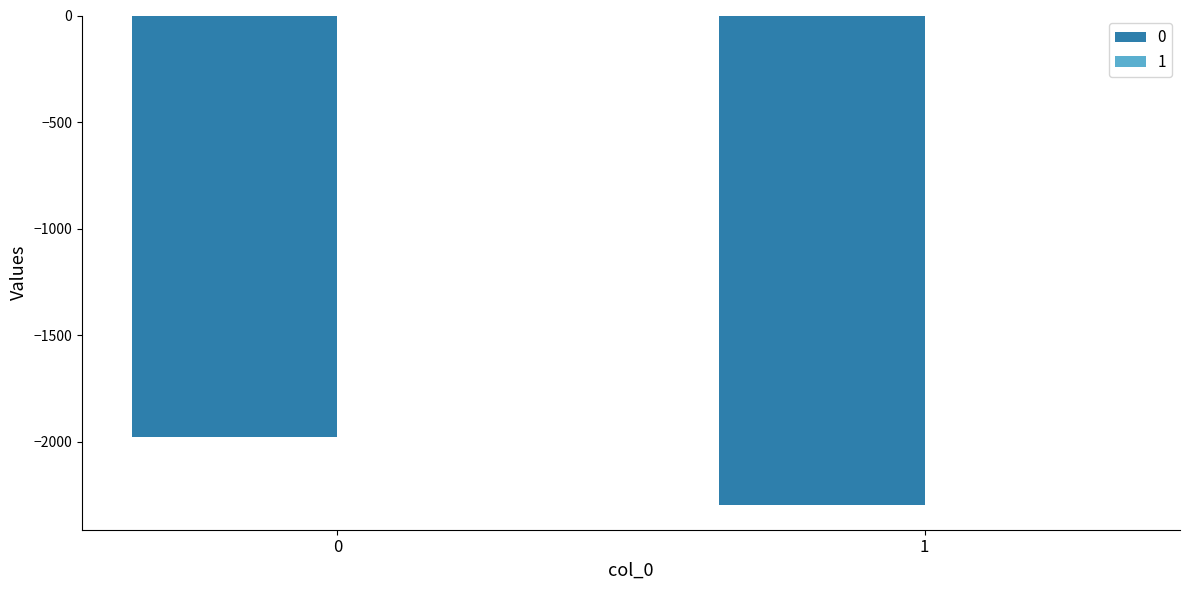

The 0 series shows -3444 at 0. True or false?

False